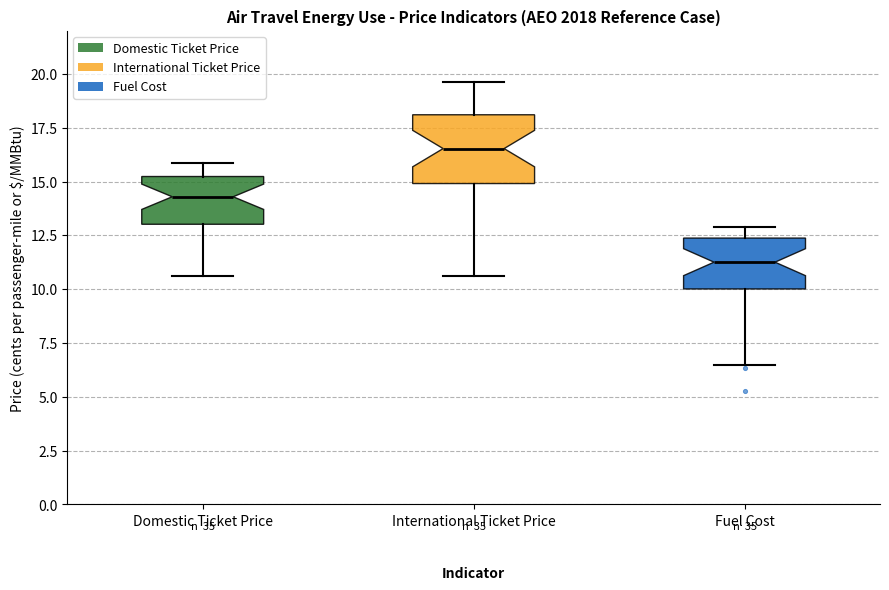

Reading left to right, transcribe this box plot: for each box, give where its median line is, the range the box spans, and where its two whiskers end, as read against the y-axis. The values are not printed on the chart, so give them approximately, as read against the axis.

Domestic Ticket Price: median 14.5, box 13.0 to 15.0, whiskers 10.5 to 16.0
International Ticket Price: median 16.5, box 15.0 to 18.0, whiskers 10.5 to 19.5
Fuel Cost: median 11.5, box 10.0 to 12.5, whiskers 6.5 to 13.0